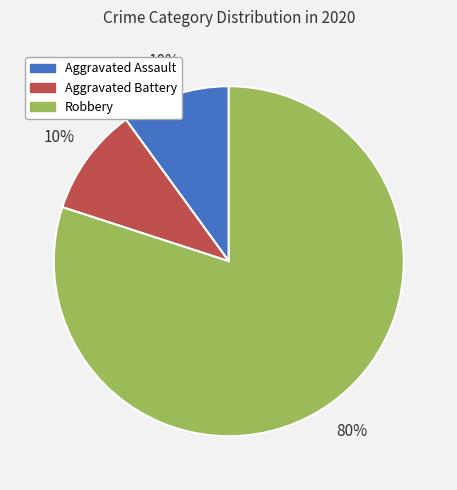

Does Aggravated Assault account for over 50% of the chart?

No